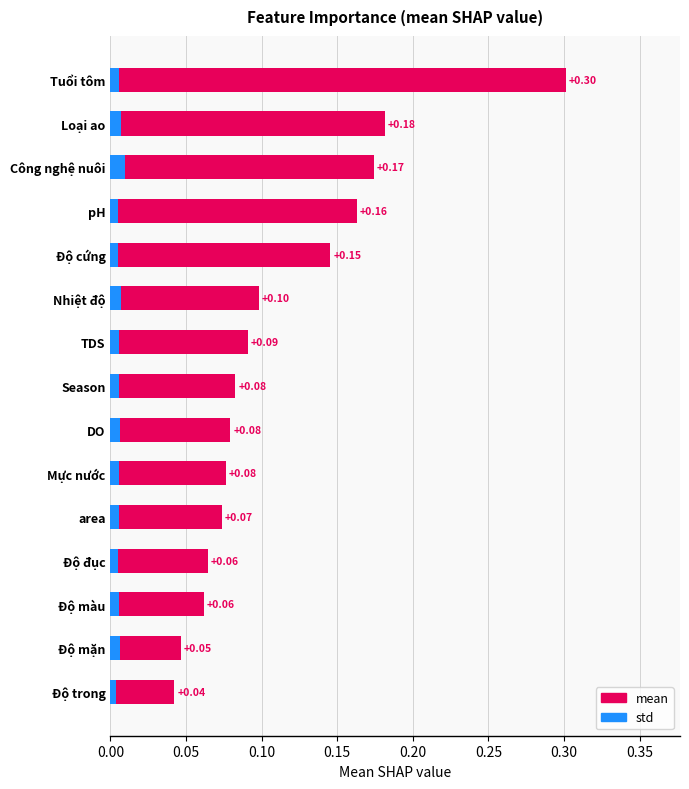

What is the sum of all std values?

0.1